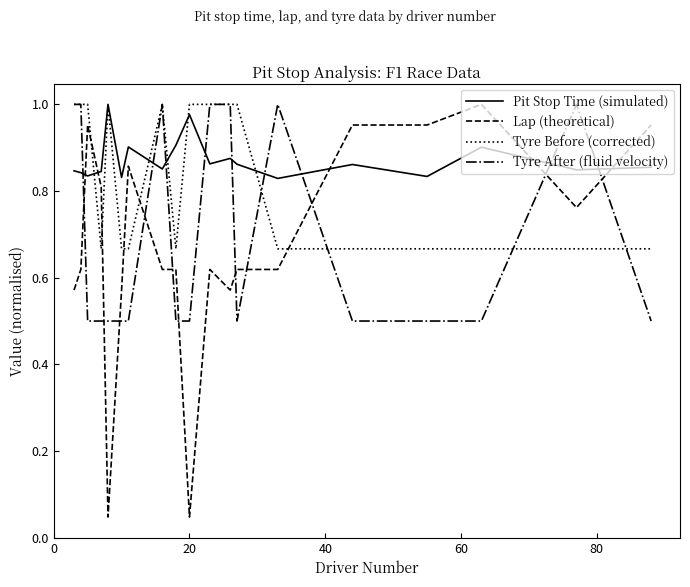

How many intersections are there between Tyre After (fluid velocity) and Pit Stop Time (simulated)?

9